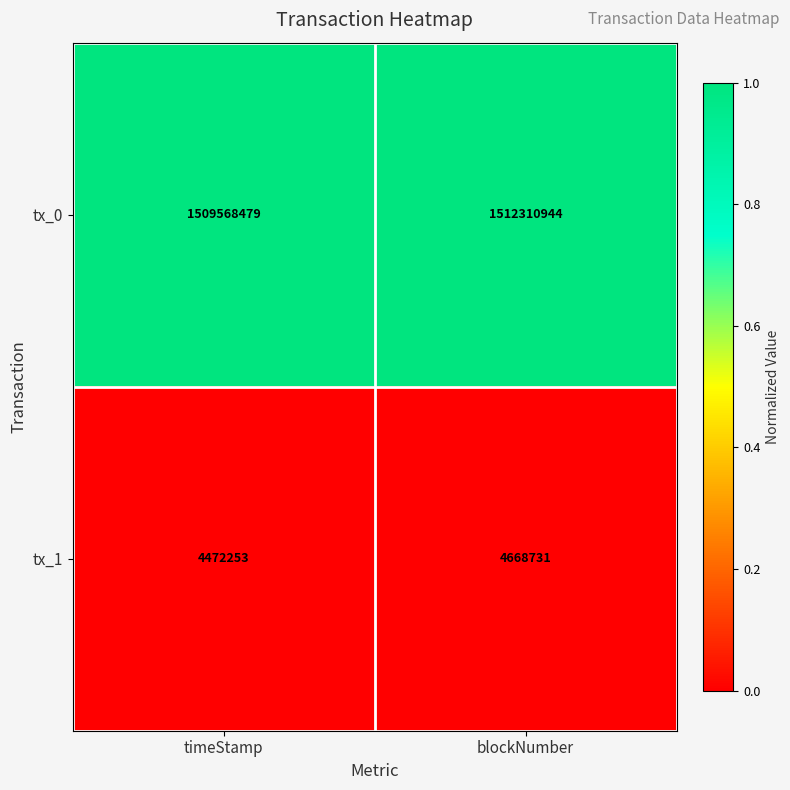

Reading right to left, what are all the values shown in this chart?

tx_0: 1512310944	1509568479
tx_1: 4668731	4472253